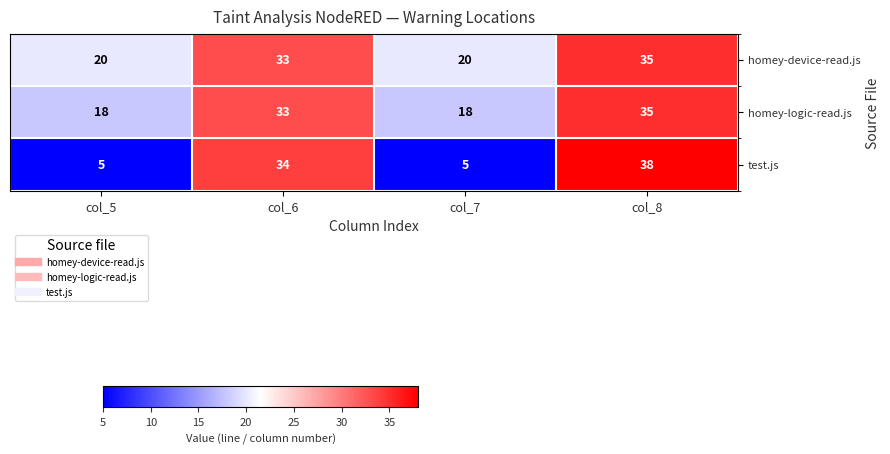

What is the sum of the homey-device-read.js values at col_7 and col_5?

40